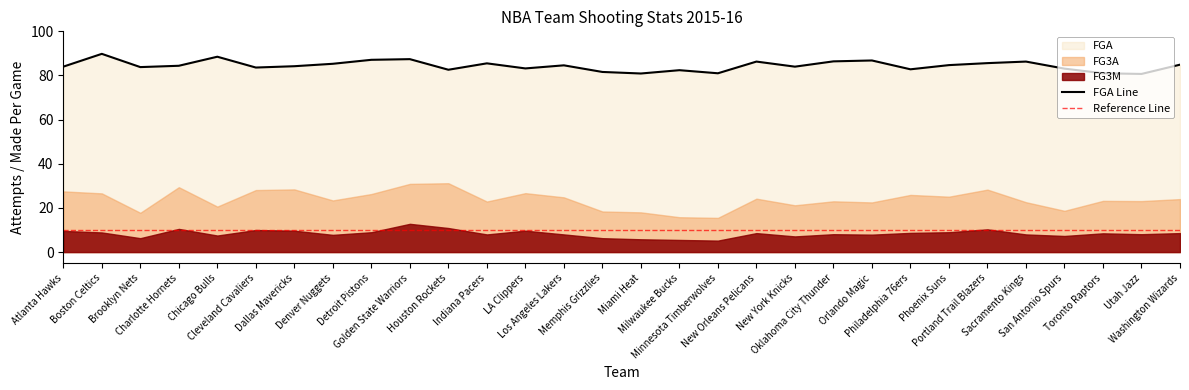

What is the approximate value of FGA at Memphis Grizzlies?

81.6